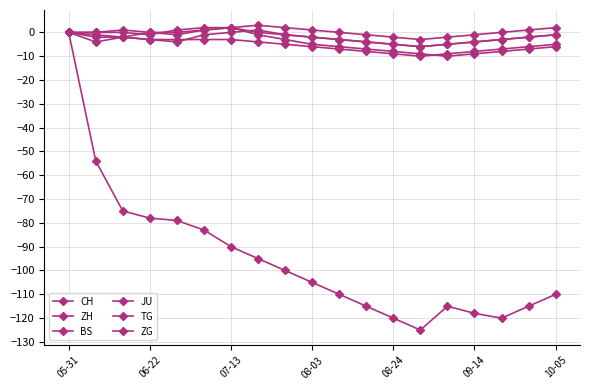

True or false: ZG has more than 0 interior local peaks.

True